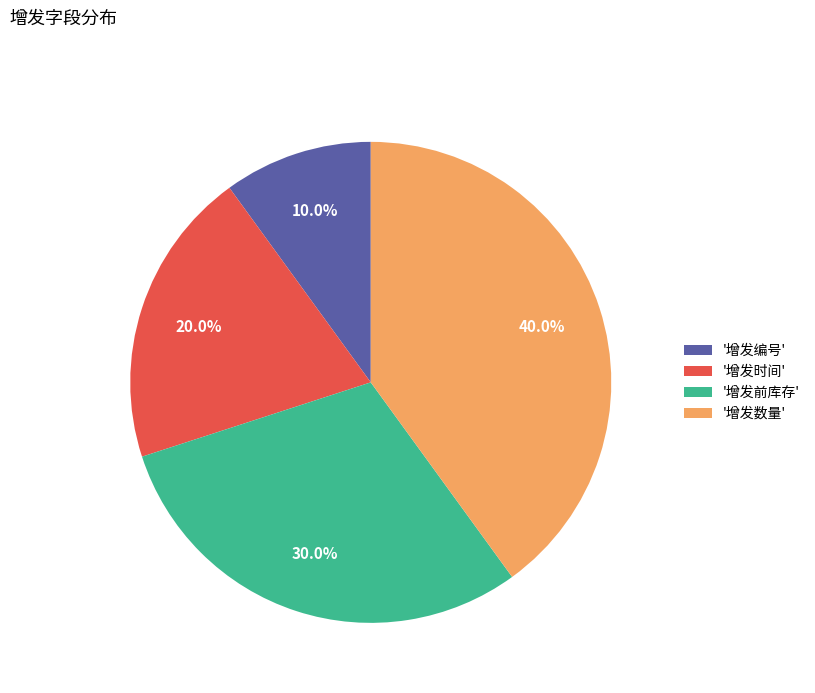

What is the ratio of the value at '增发编号' to the value at '增发时间'?

0.5